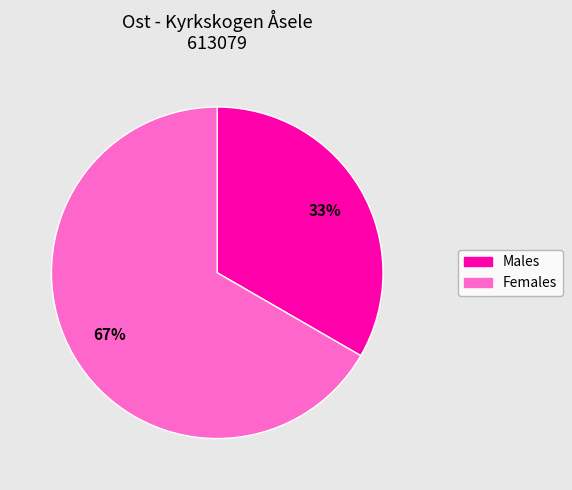

Does any single category account for the majority?

Yes